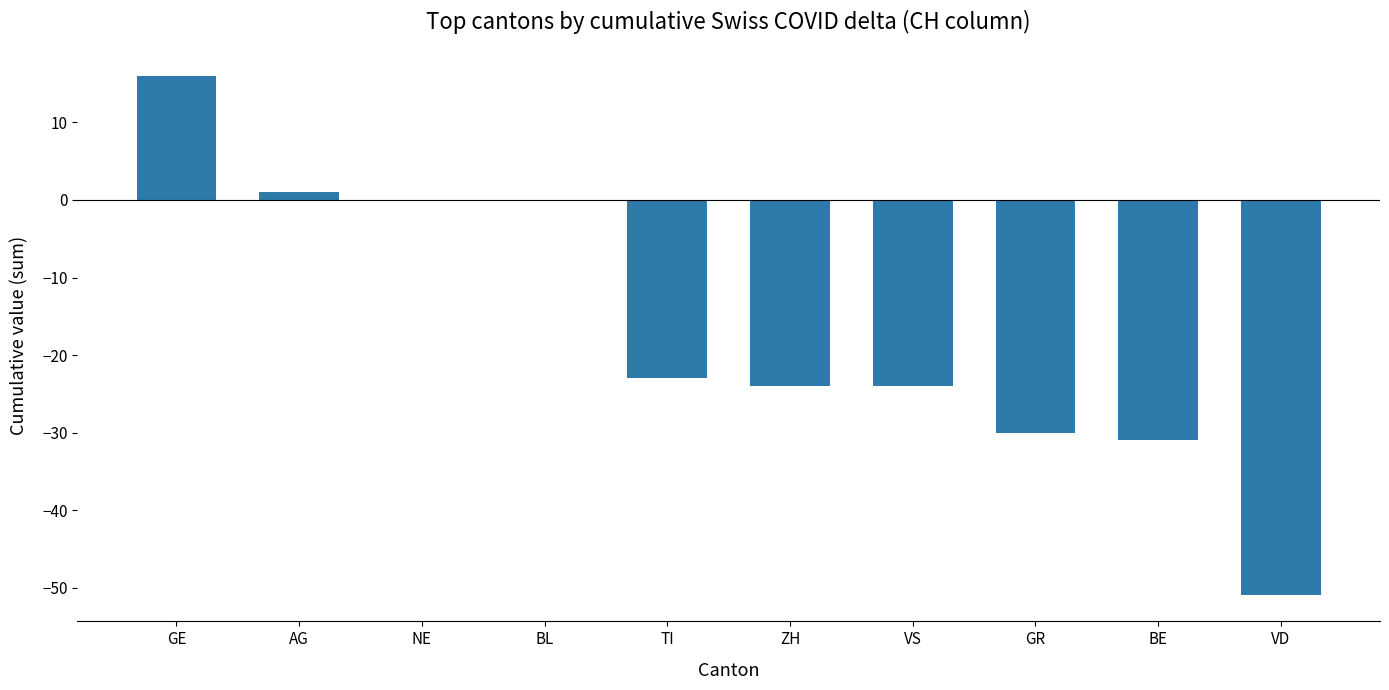

What is the average value?

-17